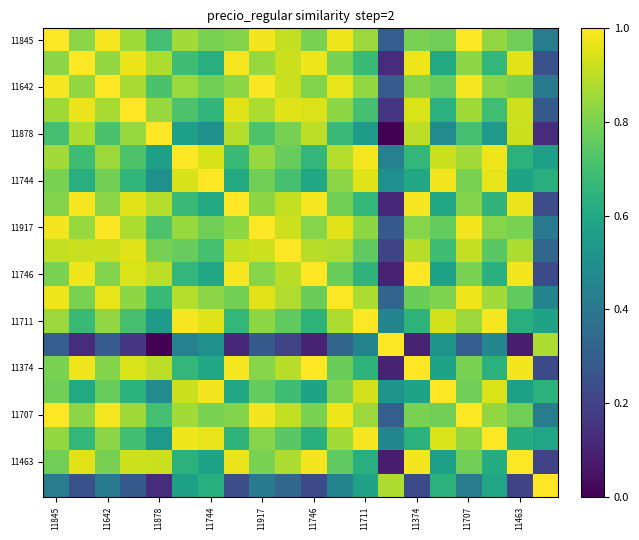

Which series has the largest total across all categories?

11845